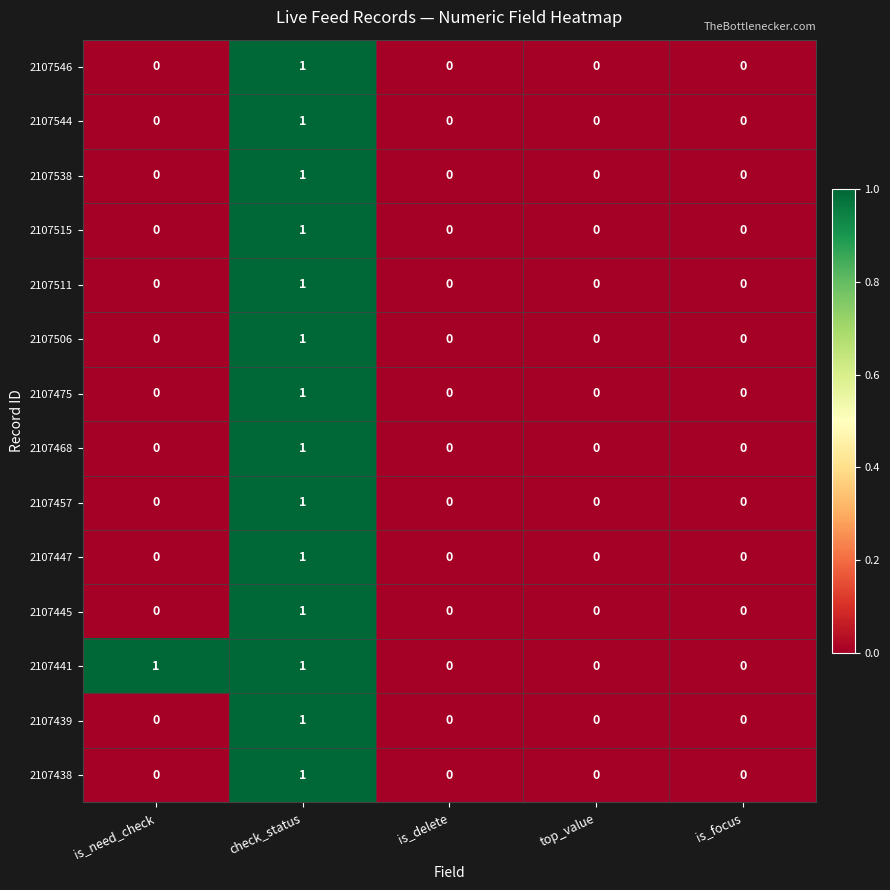

Is it true that 2107538 equals 1 at check_status?

True